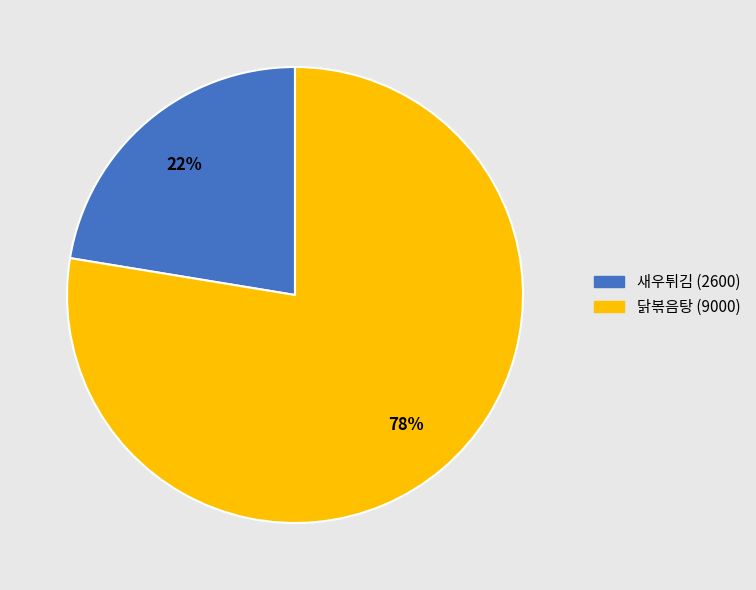

Which category accounts for the majority?

닭볶음탕